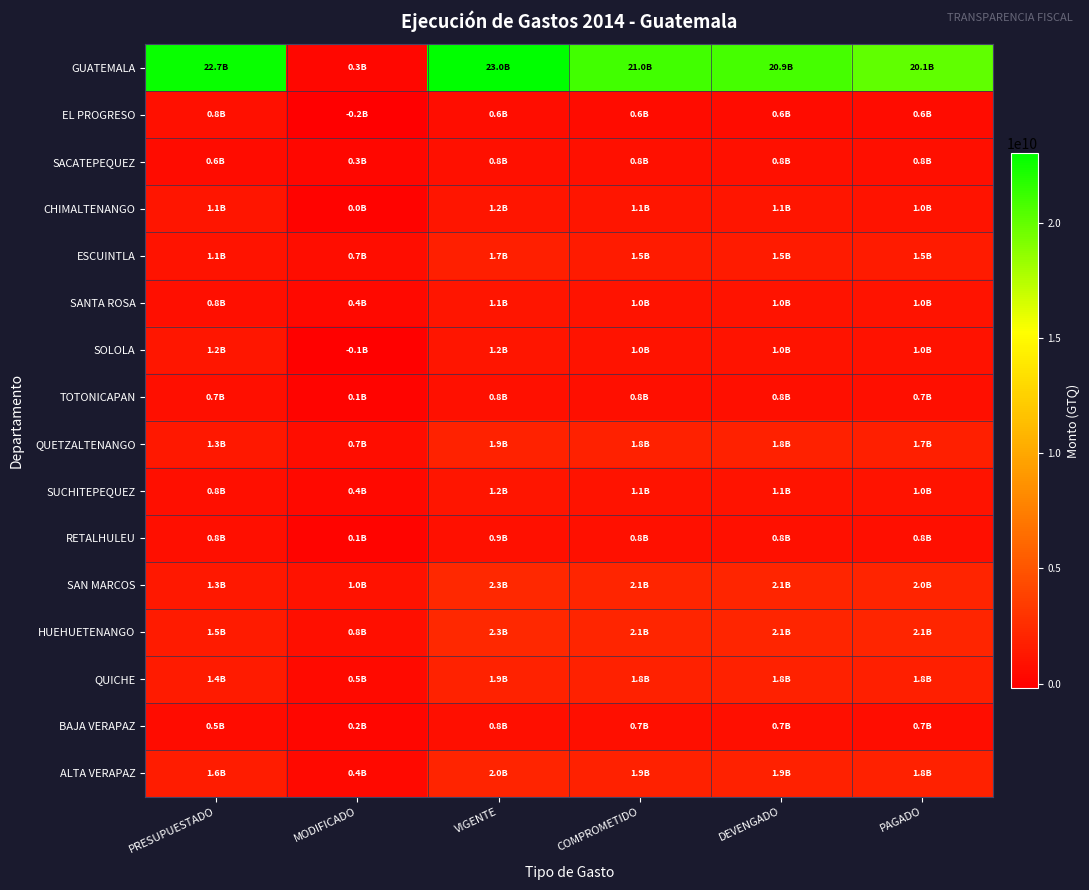

What is the difference between the highest and lowest values at PAGADO?

19477452495.7